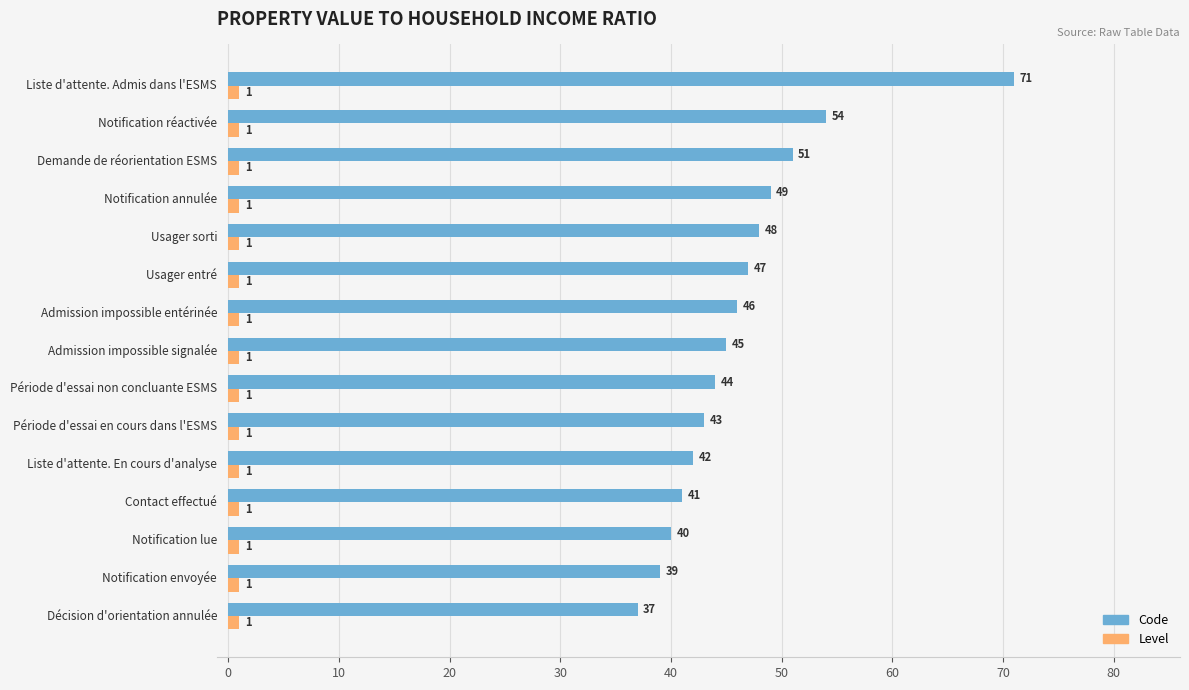

What is the difference between the maximum and second lowest values in the Code series?

32